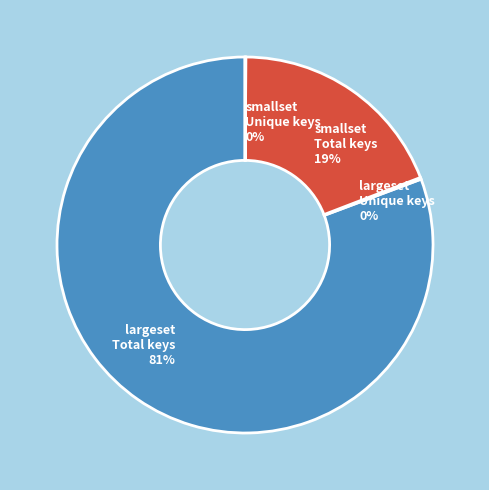

Does any single category account for the majority?

Yes